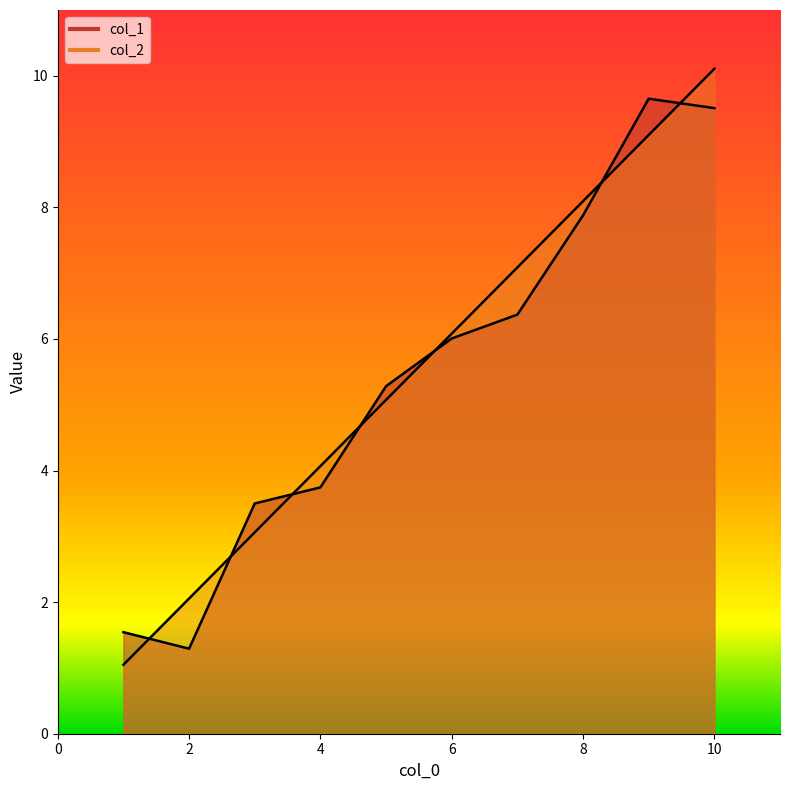

The col_1 series shows 5.3 at 5.0. True or false?

True